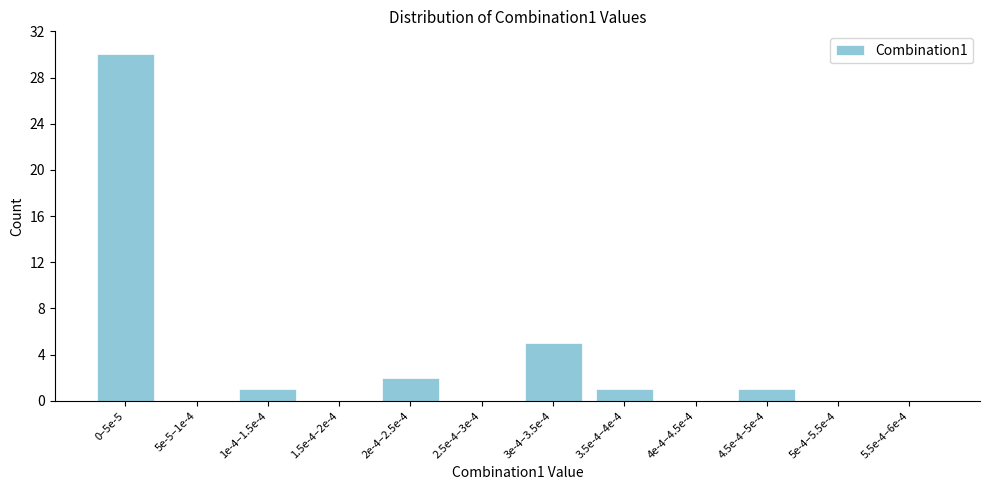

Reading left to right, list all the values displayed in this chart.

0–5e-5=30	5e-5–1e-4=0	1e-4–1.5e-4=1	1.5e-4–2e-4=0	2e-4–2.5e-4=2	2.5e-4–3e-4=0	3e-4–3.5e-4=5	3.5e-4–4e-4=1	4e-4–4.5e-4=0	4.5e-4–5e-4=1	5e-4–5.5e-4=0	5.5e-4–6e-4=0